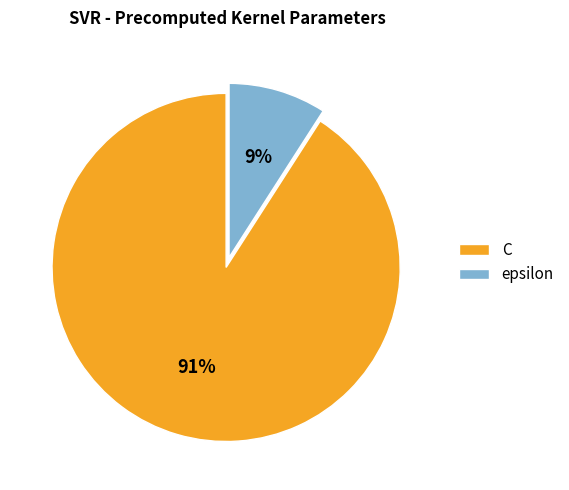

To the nearest percent, what portion does epsilon represent?

9%